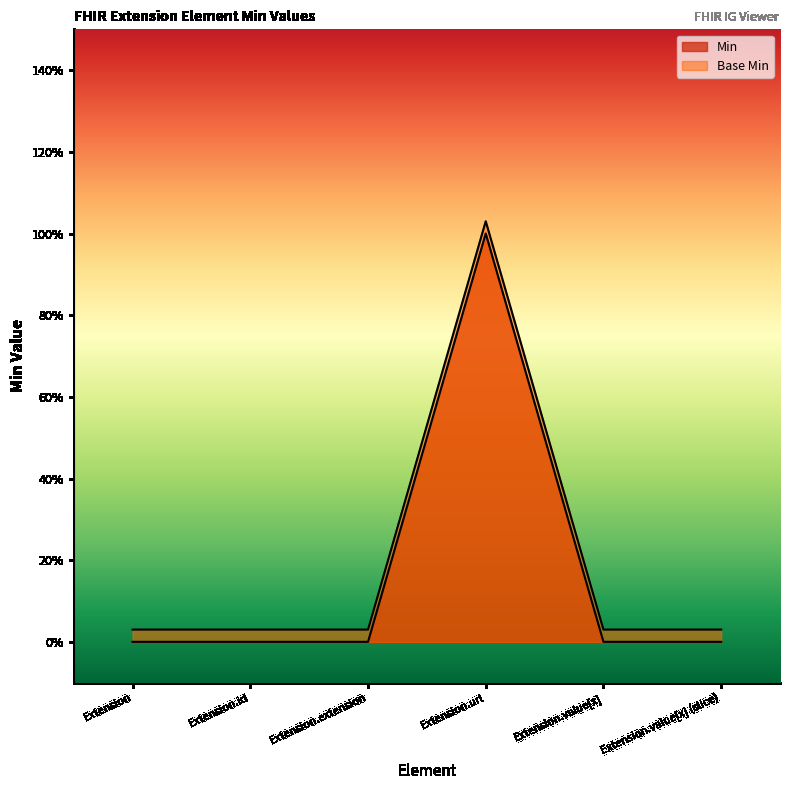

True or false: Base Min has a value of 0.0 at Extension.extension.

False